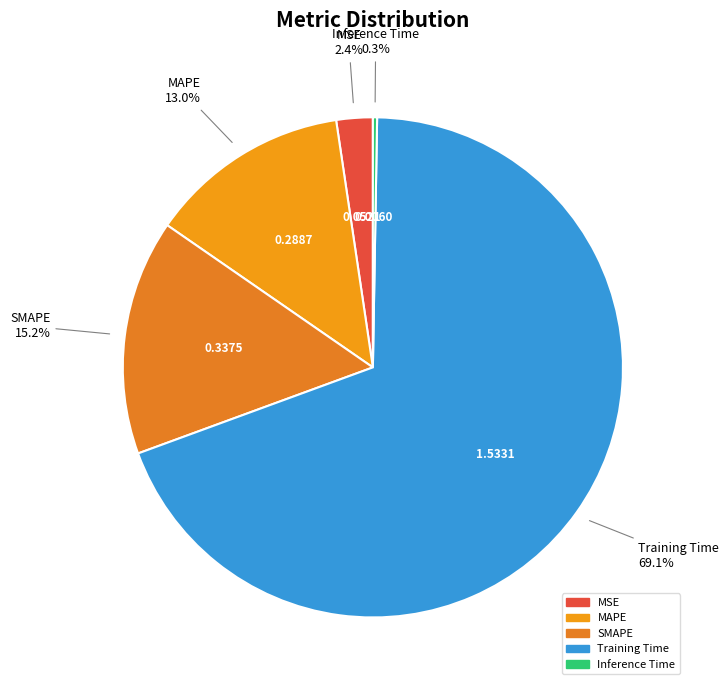

The MAPE slice represents 13% of the pie. True or false?

True